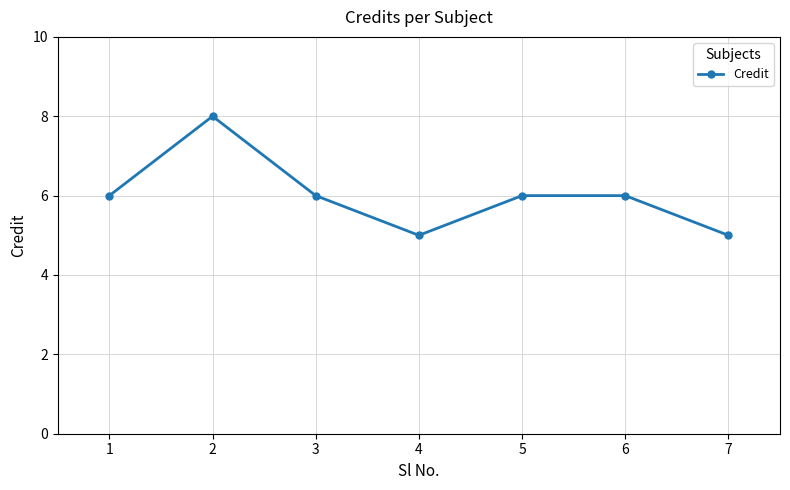

The chart shows a value of 6 at 1. True or false?

True